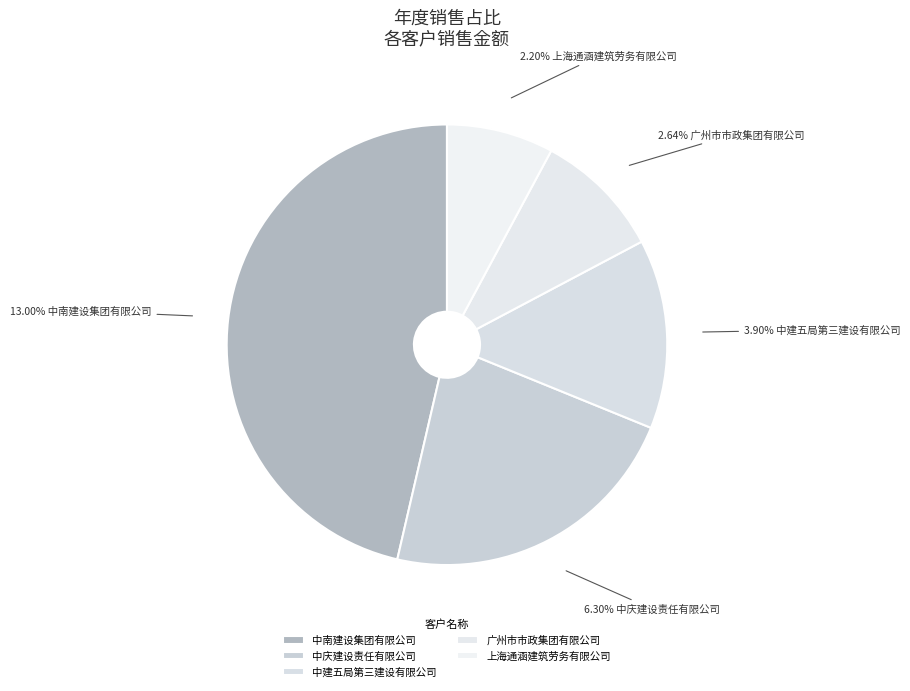

What is the largest slice in the pie chart?

中南建设集团有限公司